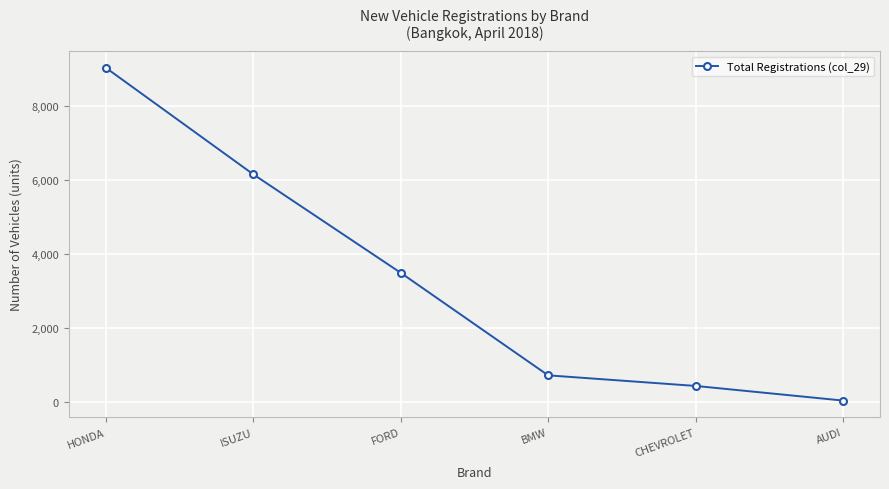

Reading left to right, list all the values displayed in this chart.

9038	6160	3500	731	445	50